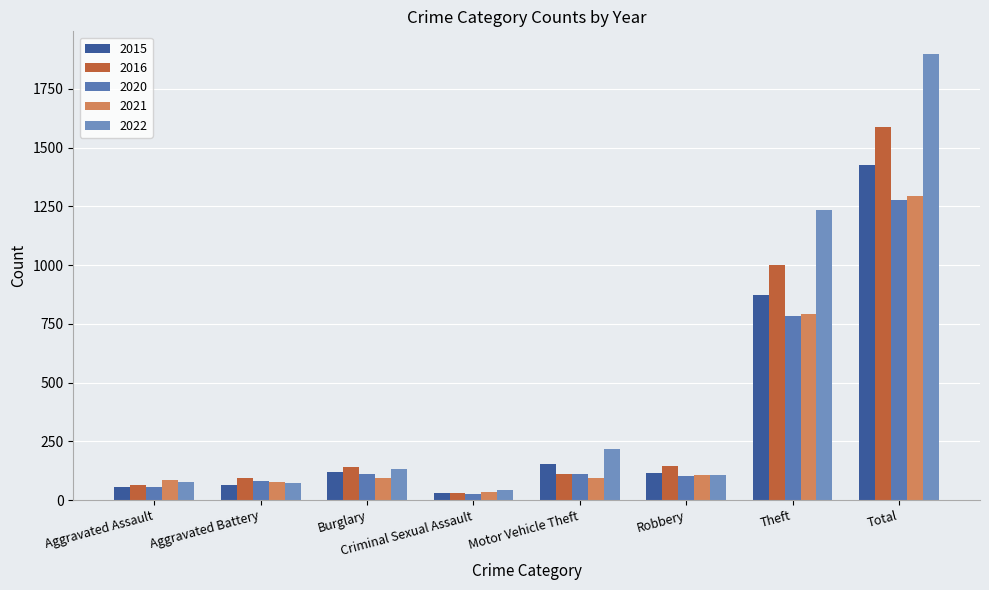

Reading right to left, transcribe all the data shown in this chart.

2015: 1425	874	117	152	28	121	64	54
2016: 1589	999	144	110	28	139	93	66
2020: 1278	782	102	109	27	110	82	56
2021: 1294	791	105	96	36	95	75	86
2022: 1900	1235	108	219	43	132	71	78